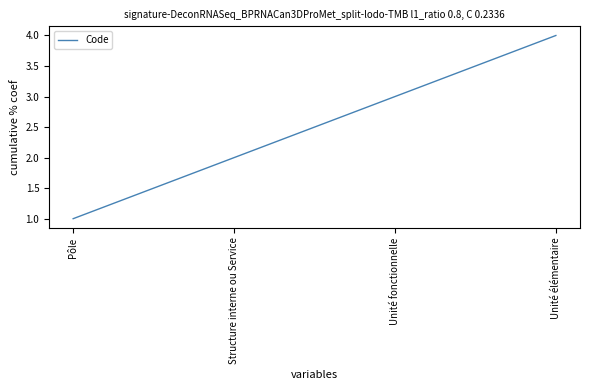

What is the difference between the maximum and minimum values?

3